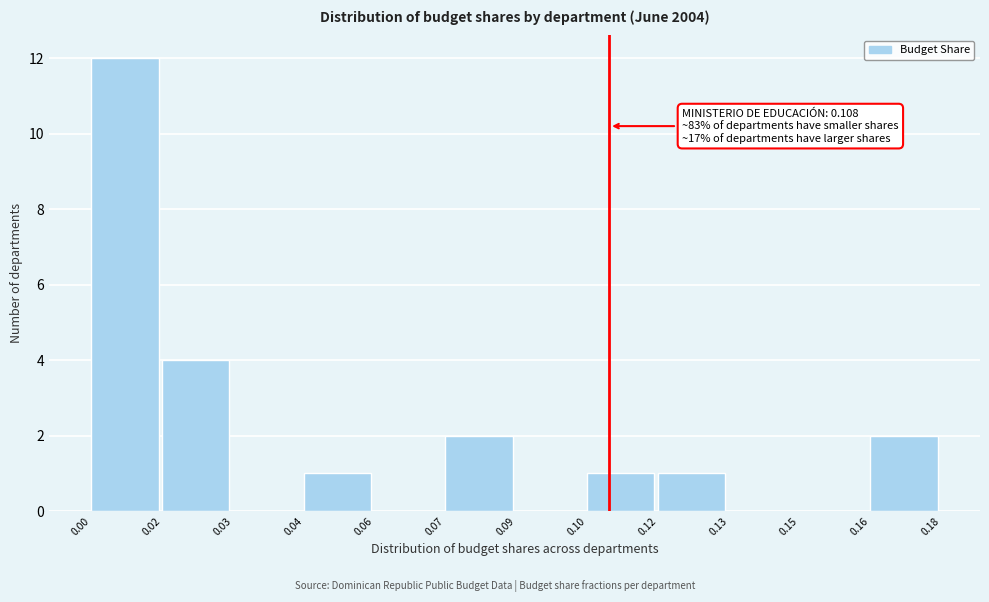

Reading left to right, what are all the values shown in this chart?

0.00=12	0.02=4	0.03=0	0.04=1	0.06=0	0.07=2	0.09=0	0.10=1	0.12=1	0.13=0	0.15=0	0.16=2